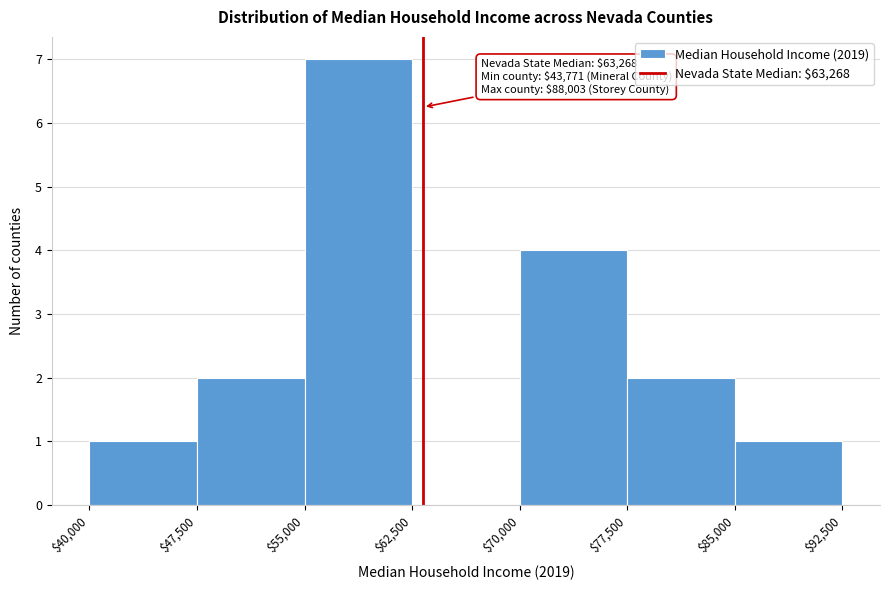

Over which range of the x-axis is the bar tallest?

$55,000 to $62,500